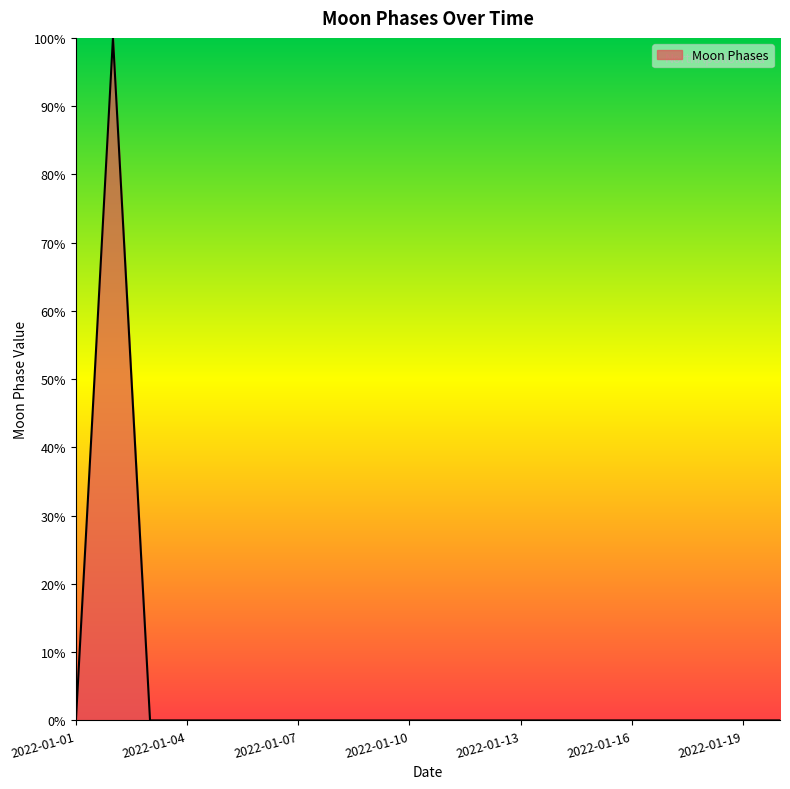

What is the difference between the maximum and minimum values?

100